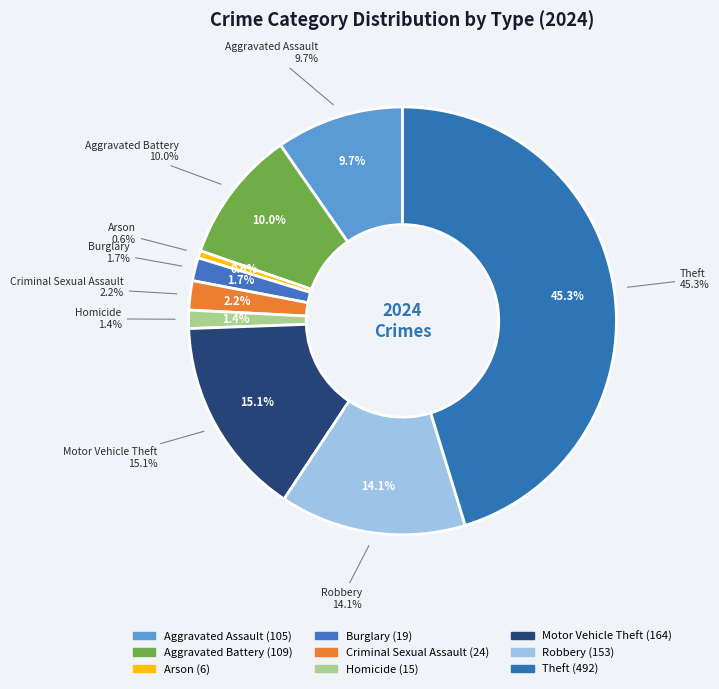

Is it true that Aggravated Battery is 10% of the pie?

True